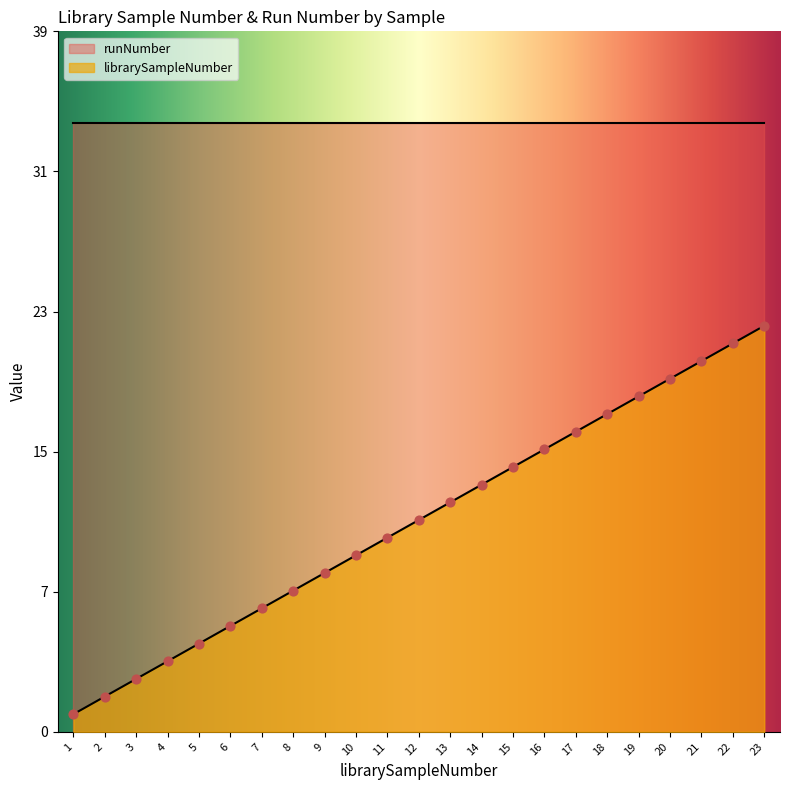

What is the change in value from 7 to 18?

+11